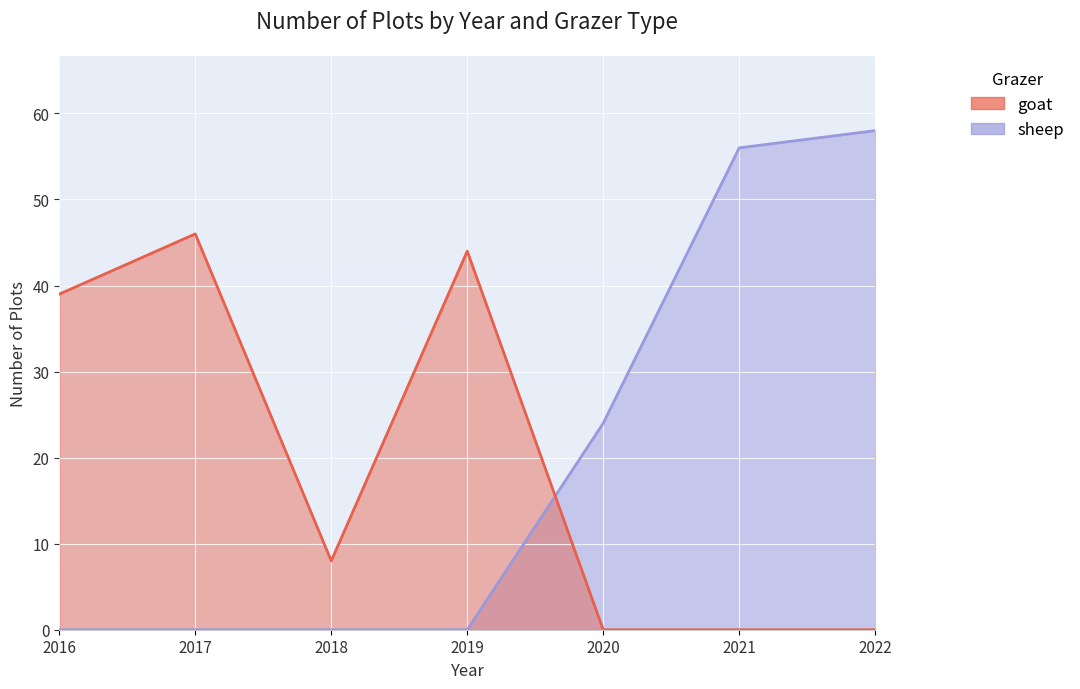

What value does the goat series have at 2017, to the nearest 5?

45